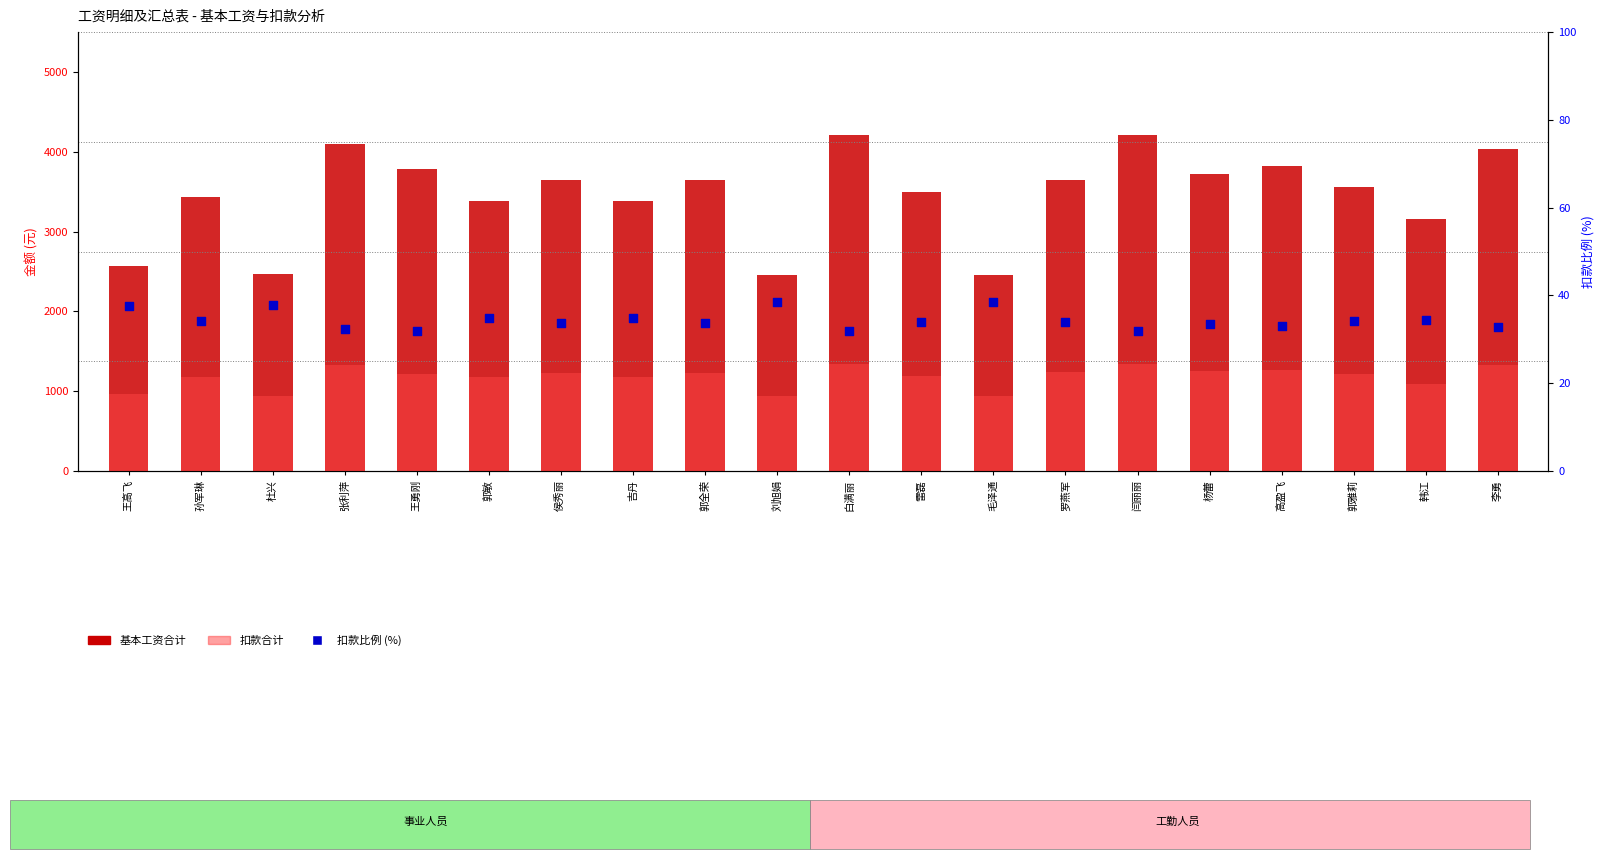

Which series reaches the minimum Y coordinate?

扣款比例 (%)